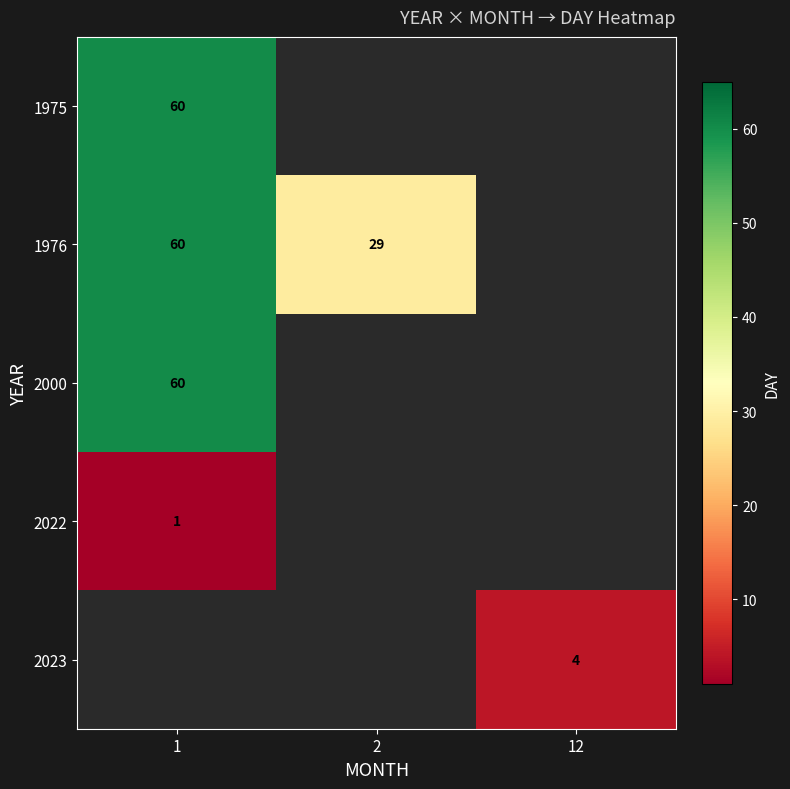

True or false: 2022 has a value of 0 at 1.

False